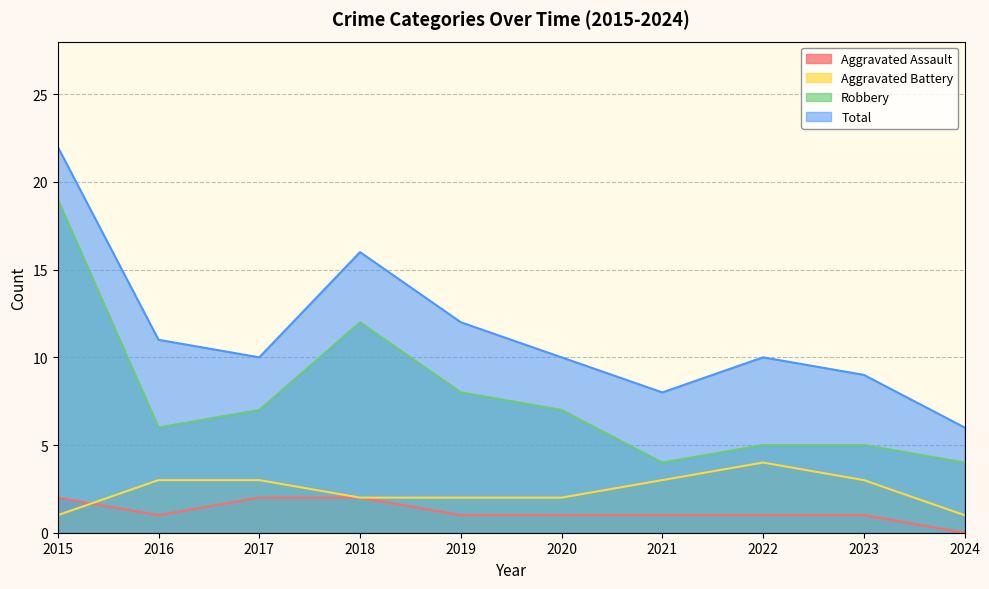

Where does the Total series first go above 10?

2015